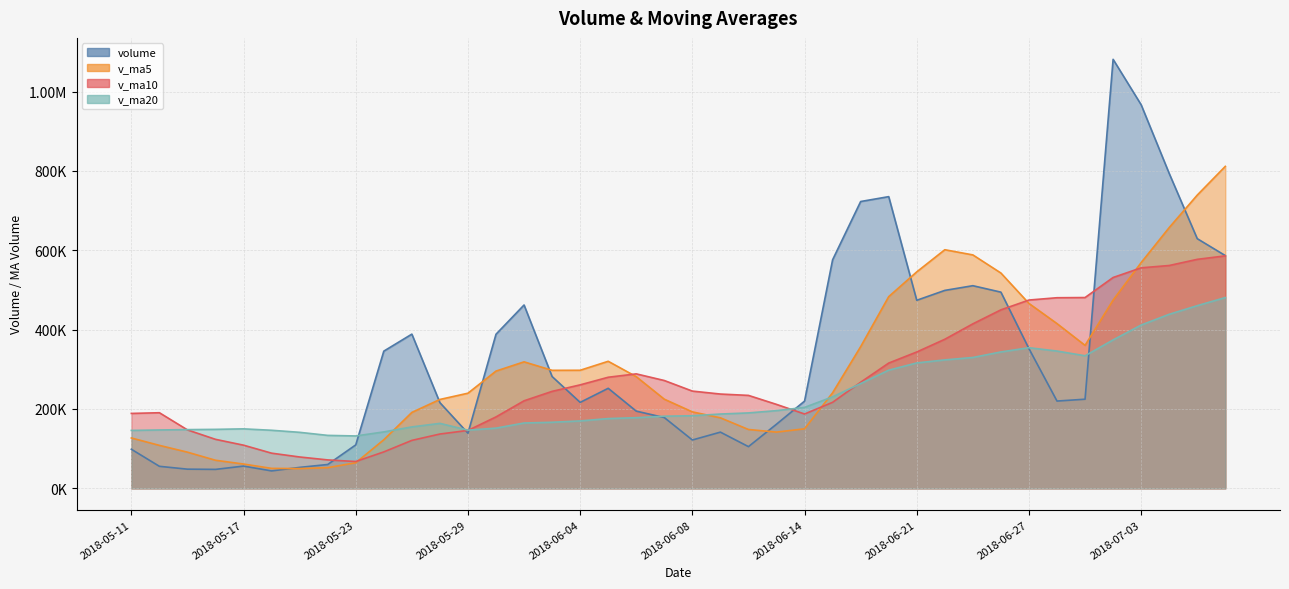

What is the sum of the v_ma10 values at 2018-05-31 and 2018-06-12?

454914.9